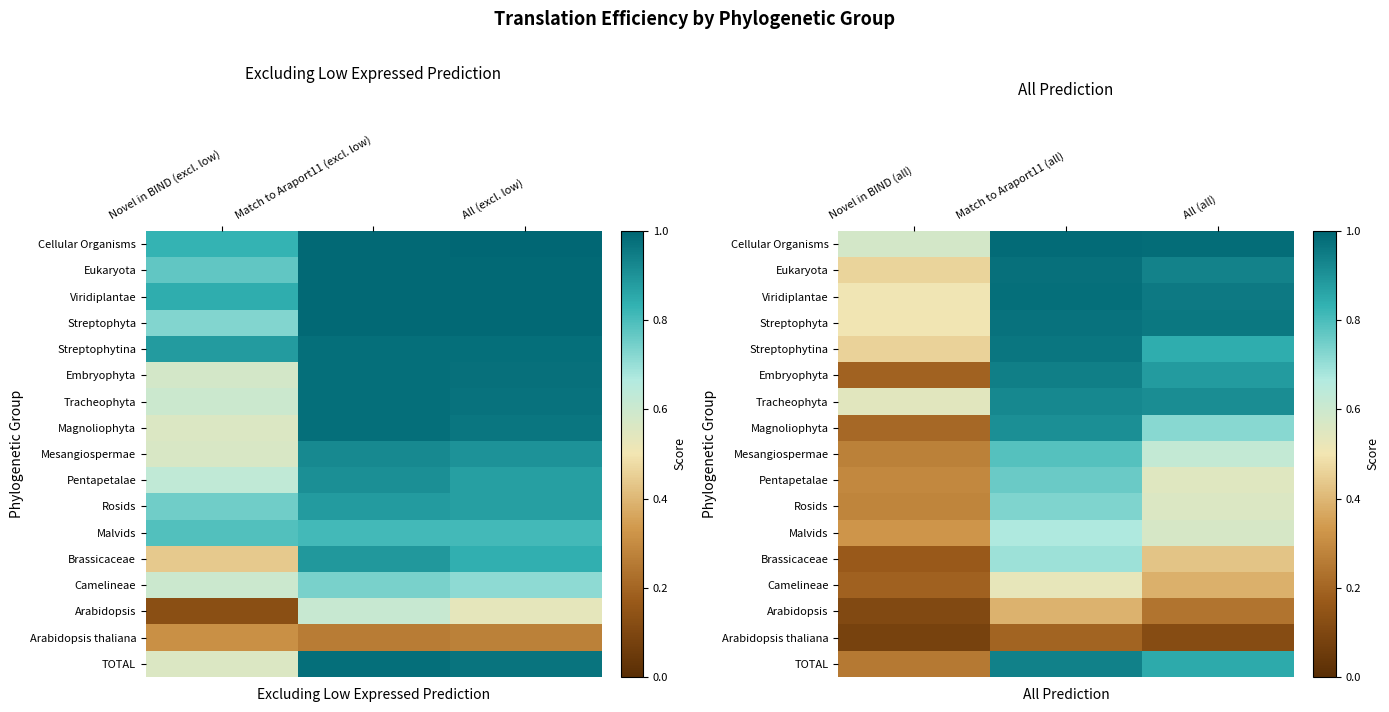

Is the value of Brassicaceae at All (all) greater than the value of Embryophyta at Novel in BIND (all)?

Yes